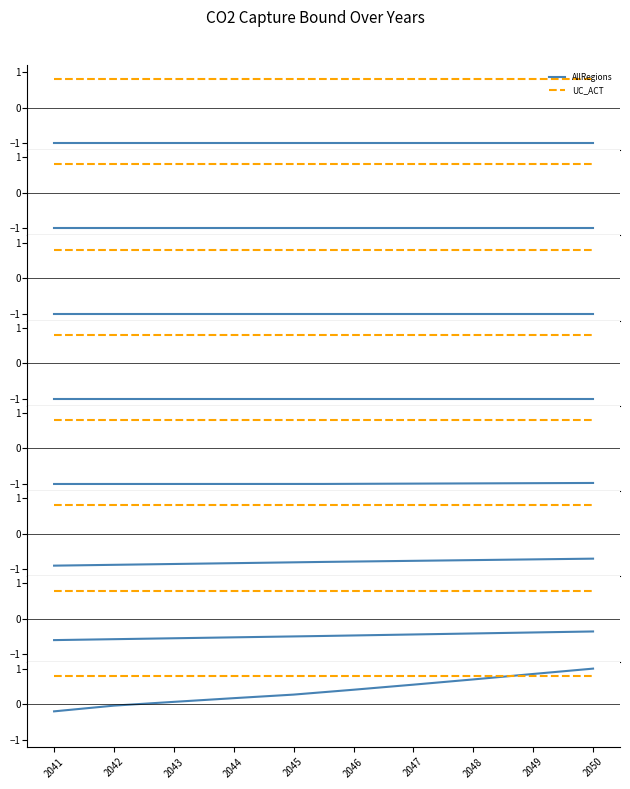

The value of UC_ACT at 2049 is 1.2. True or false?

False